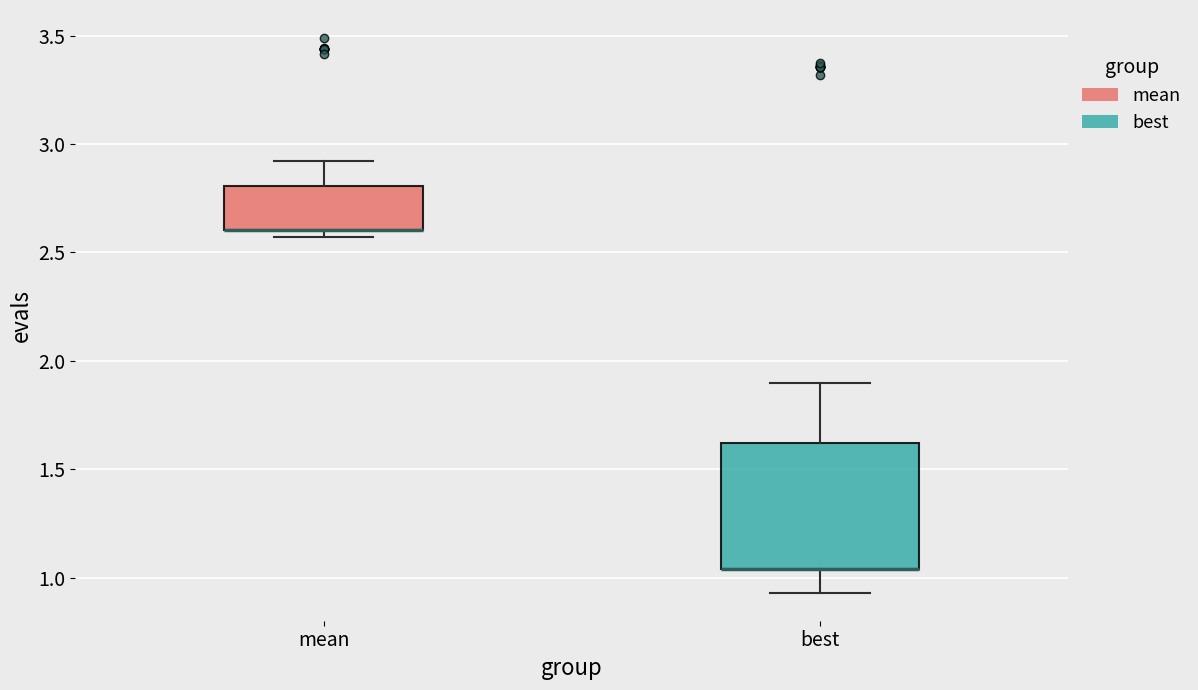

Which box is the tallest, from its lower edge to its upper edge?

best